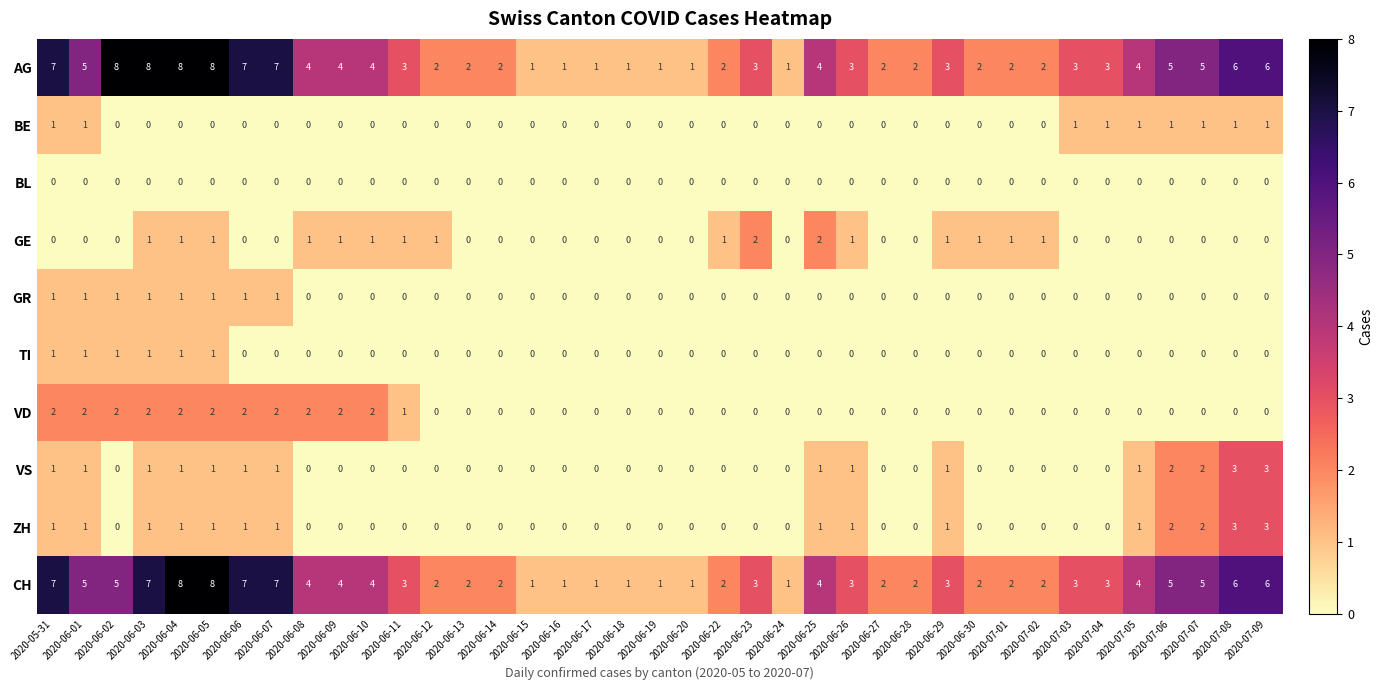

What is the maximum value shown in the chart?

8